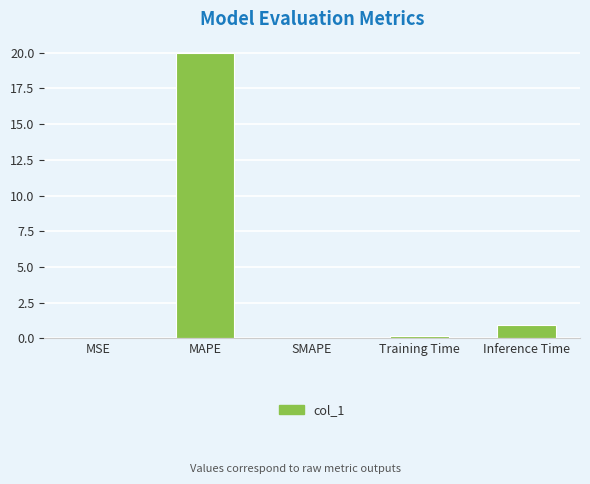

How many series are shown in this chart?

1